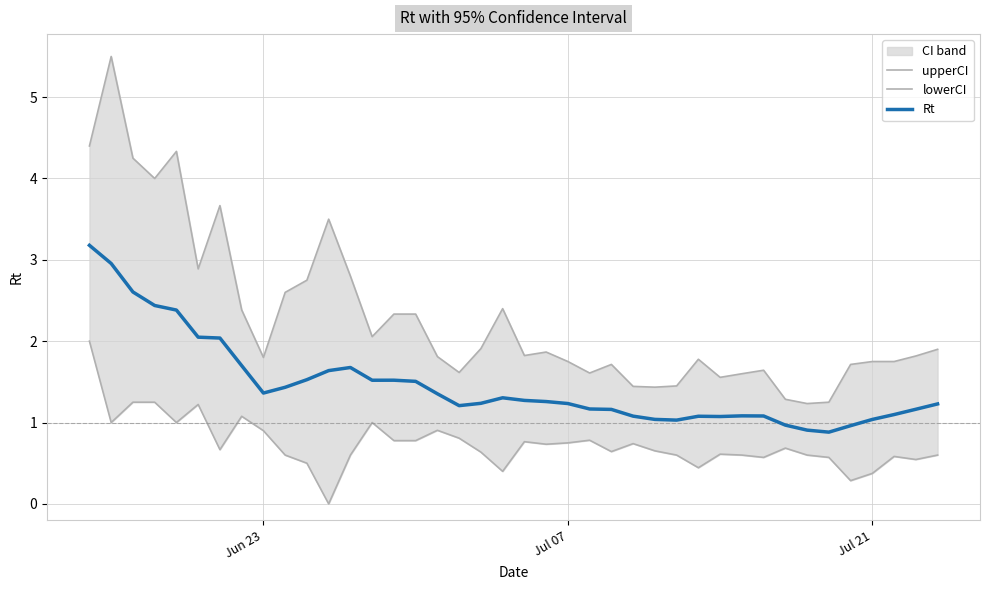

How many lines are shown in the chart?

3